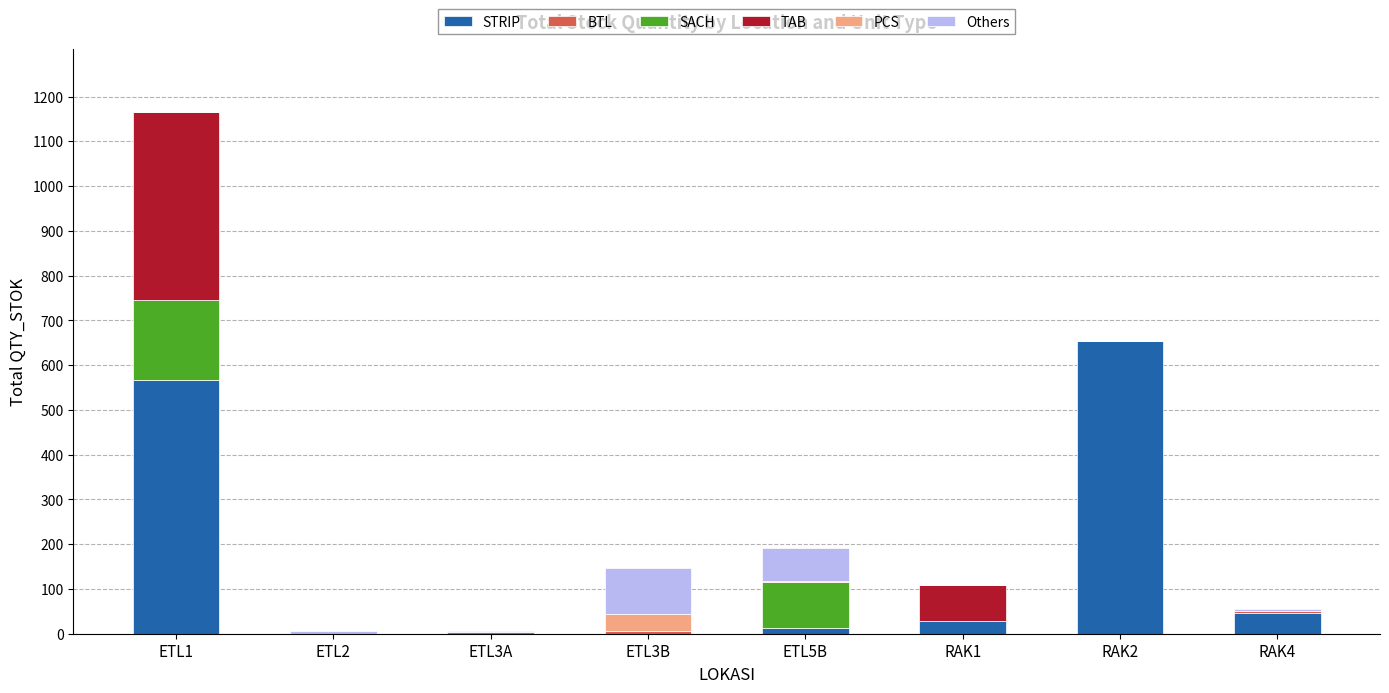

What is the sum of all STRIP values?

1308